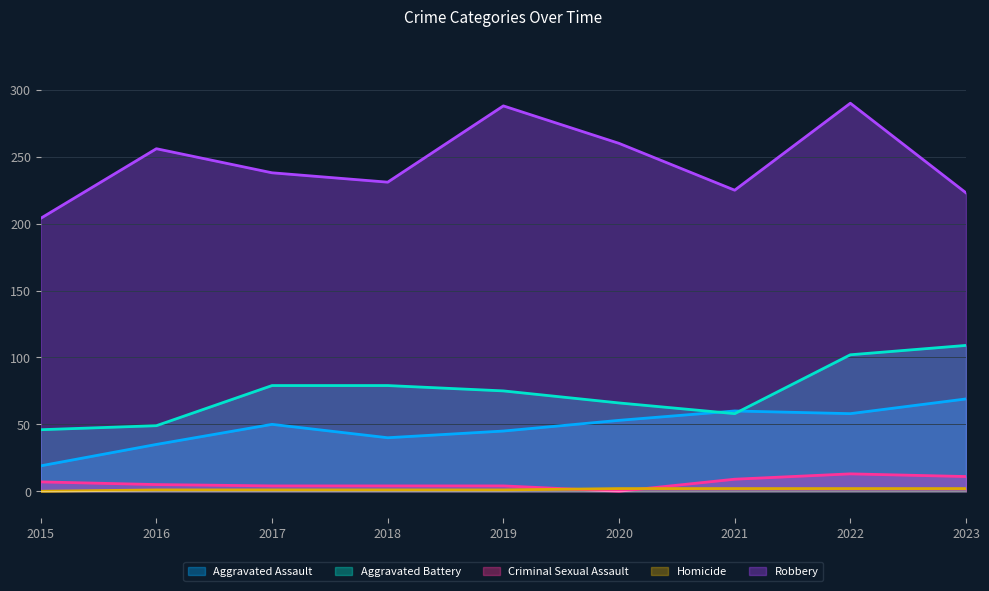

How many positive values does the Criminal Sexual Assault series have?

8